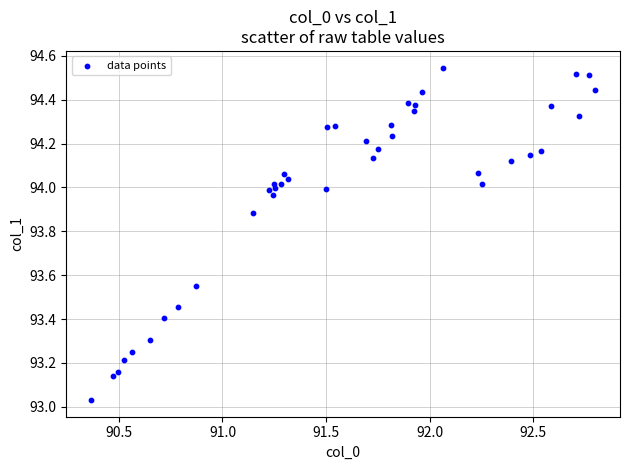

What is the range of X values (max minus min)?

2.4